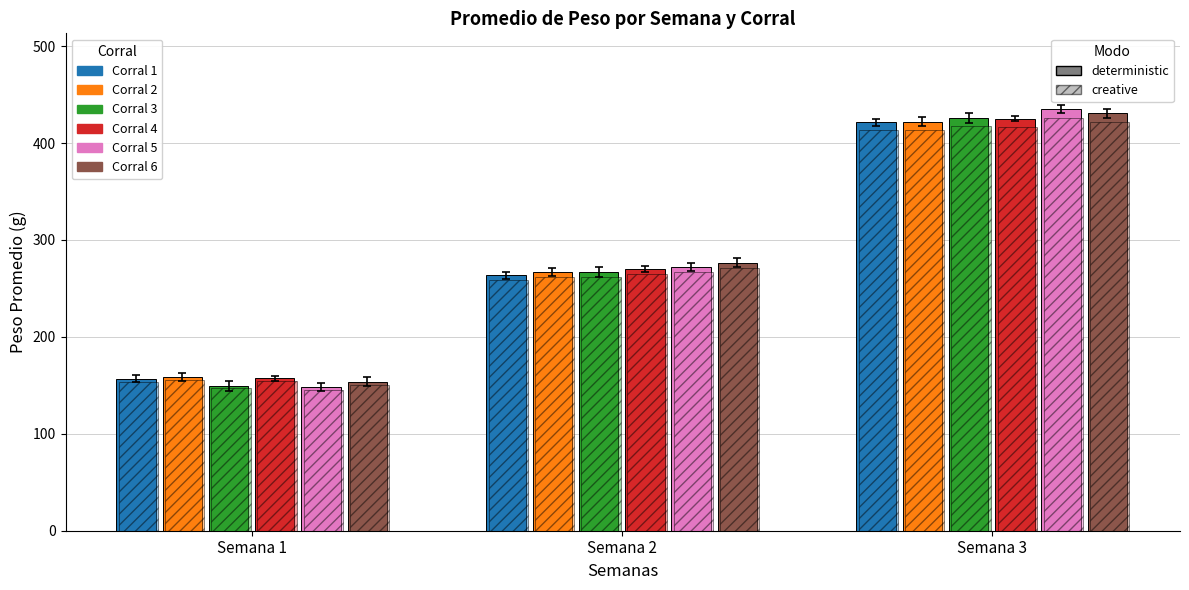

Which series has the largest range (max minus min)?

Corral 5